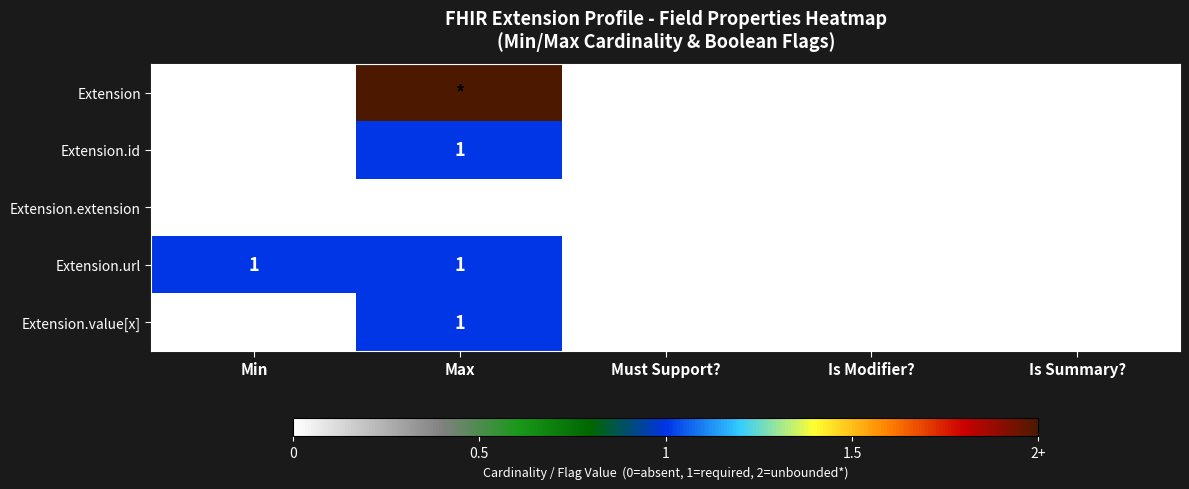

Between Min and Max, which is larger?

Max